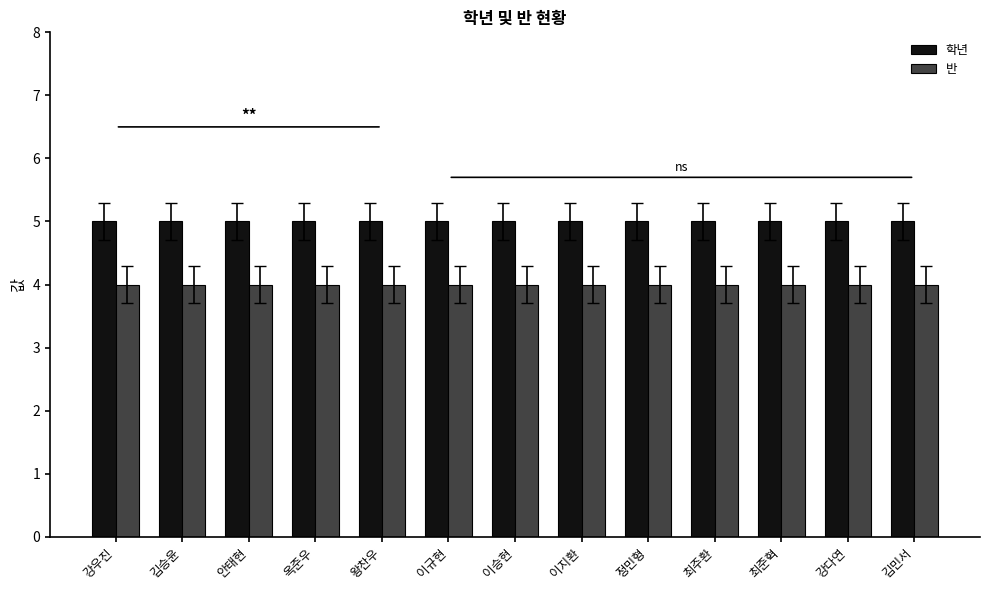

What is the sum of the 반 values at 안태현 and 이지환?

8